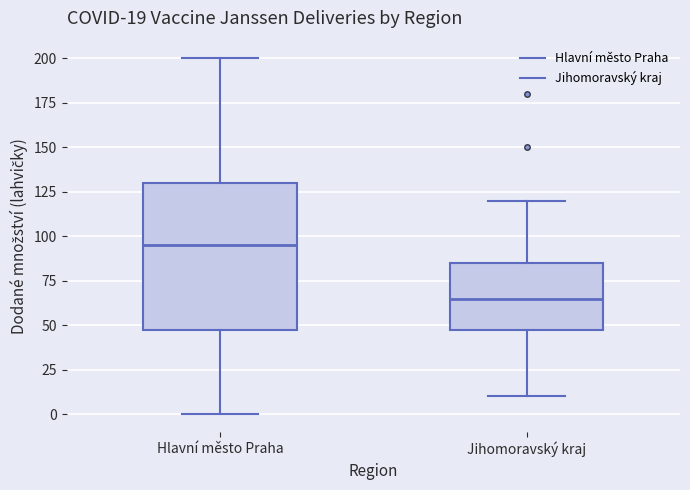

Which box has the highest median line?

Hlavní město Praha